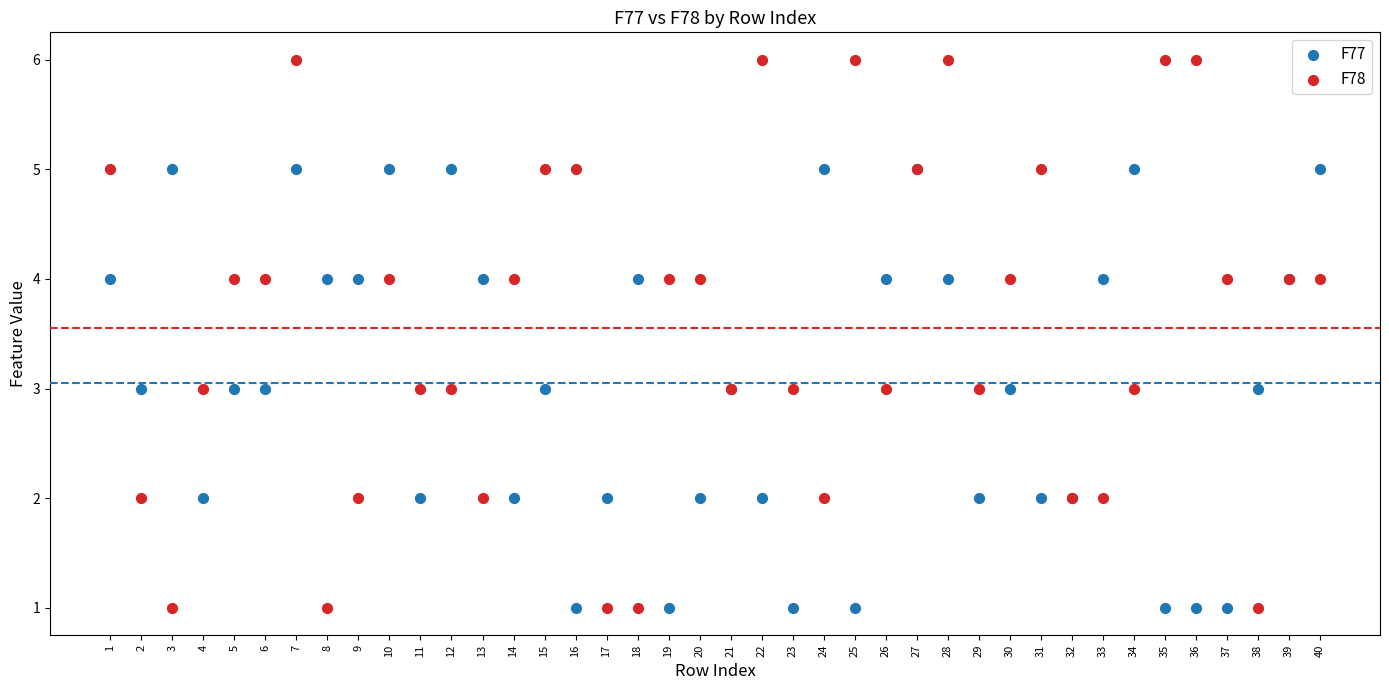

Which series has the largest Y range (max minus min)?

F78